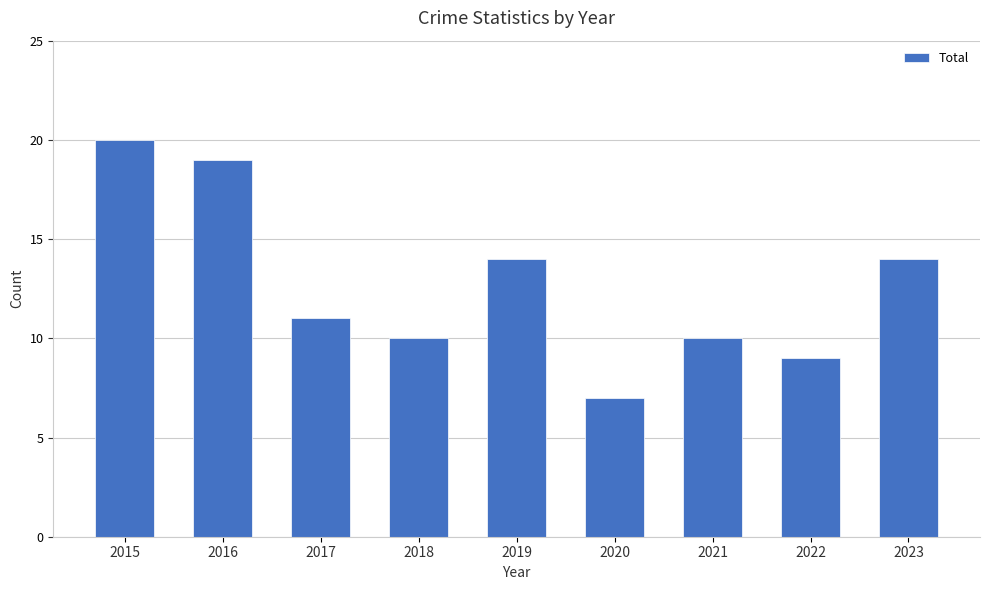

Does the chart contain stacked bars?

No